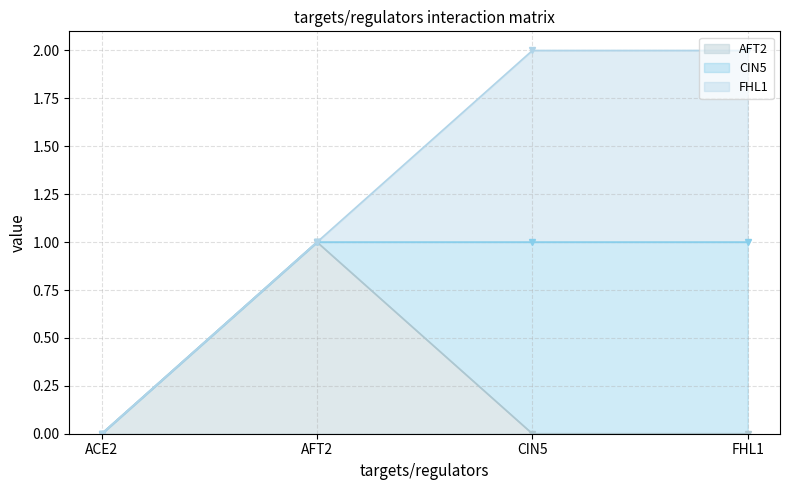

Does the chart display data point markers on the line(s)?

Yes